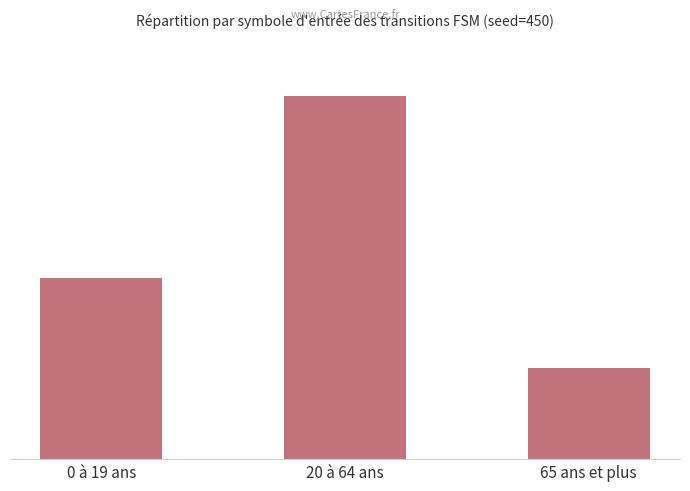

Reading left to right, list all the values displayed in this chart.

64	128	32